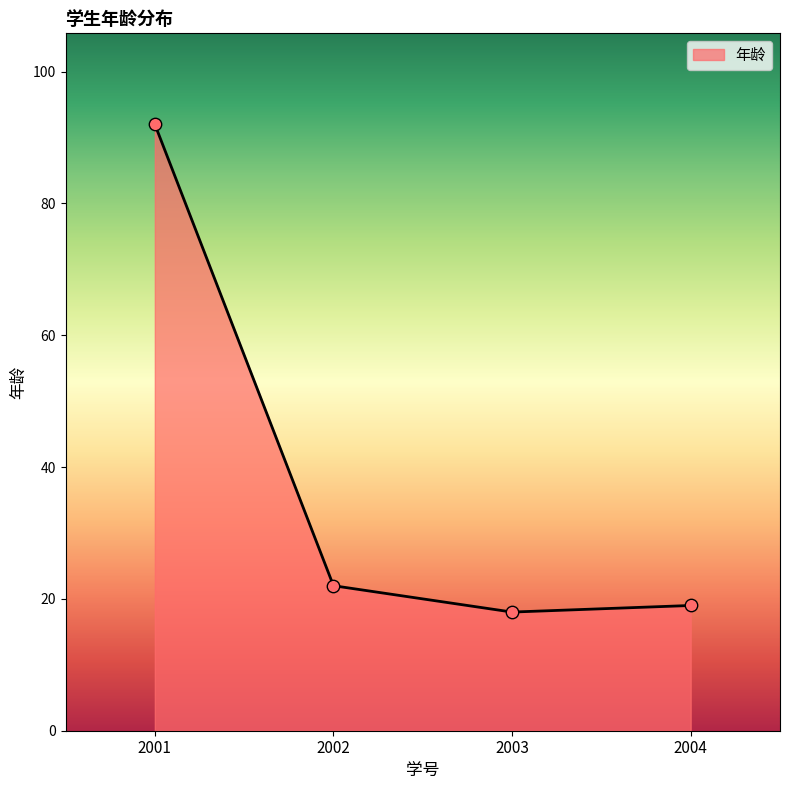

Between 2001 and 2004, which is larger?

2001